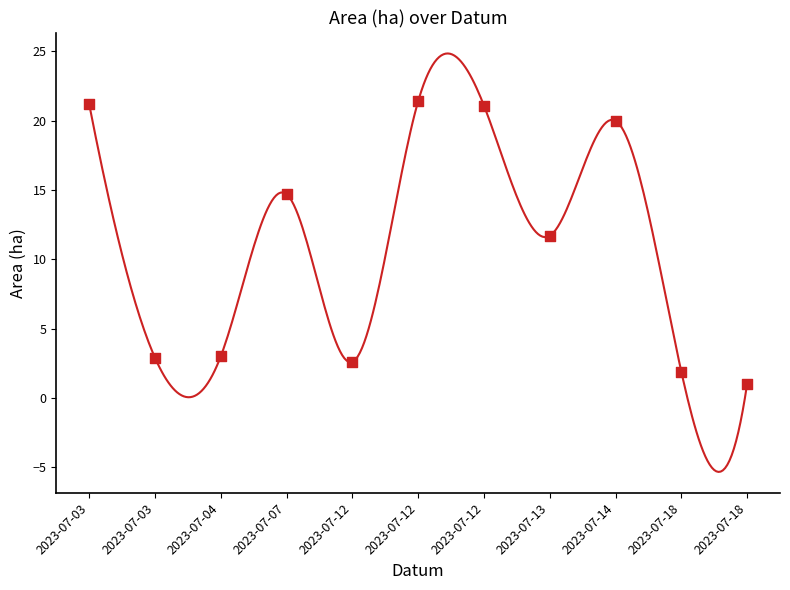

Which series contains the highest Y value?

Area (ha)